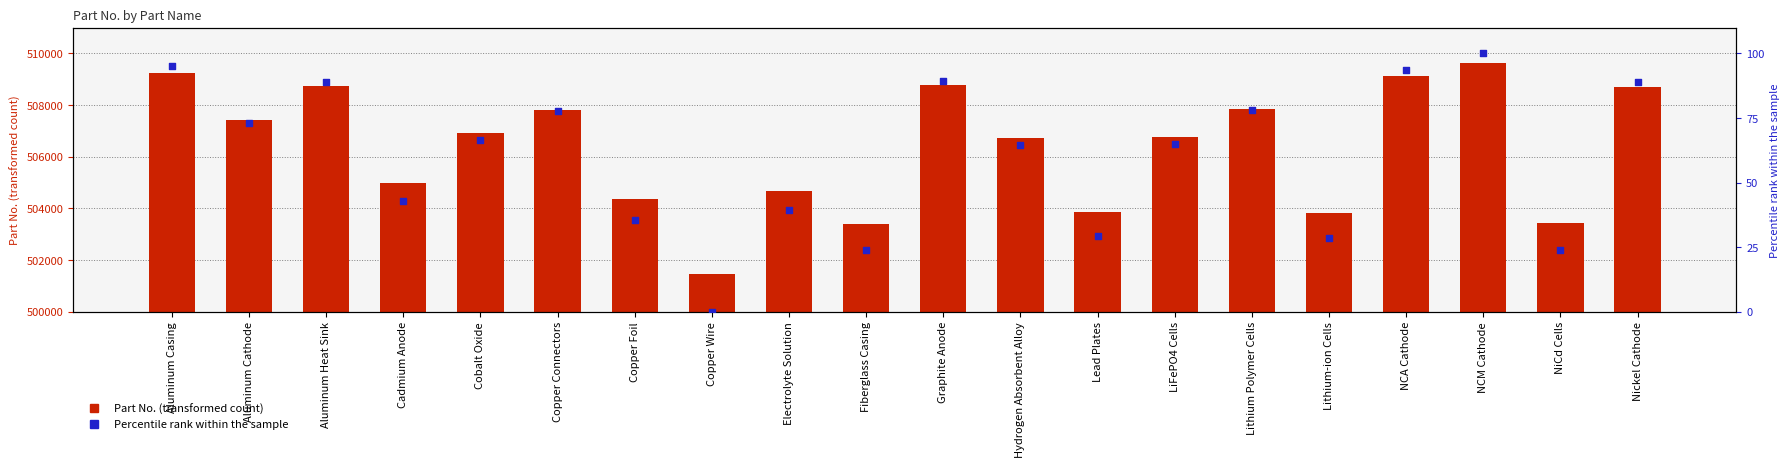

Which series has the largest total across all categories?

Part No.